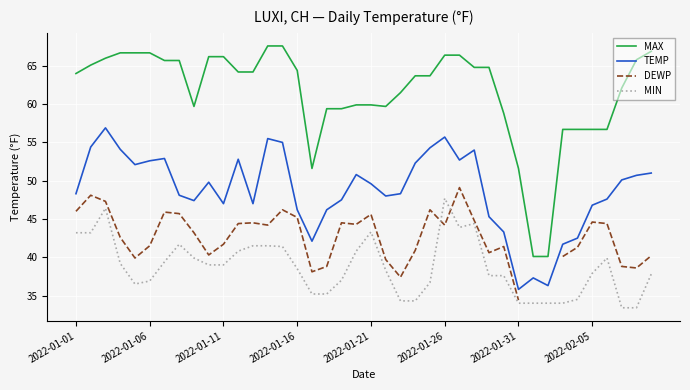

True or false: TEMP has more than 2 points higher than both neighbors.

True